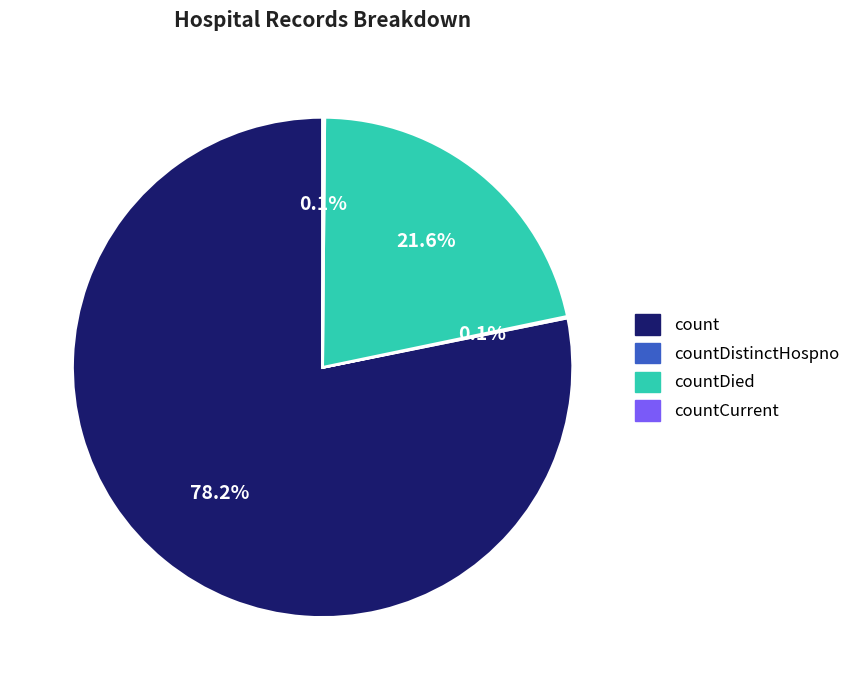

Which slice represents more than half of the pie?

count